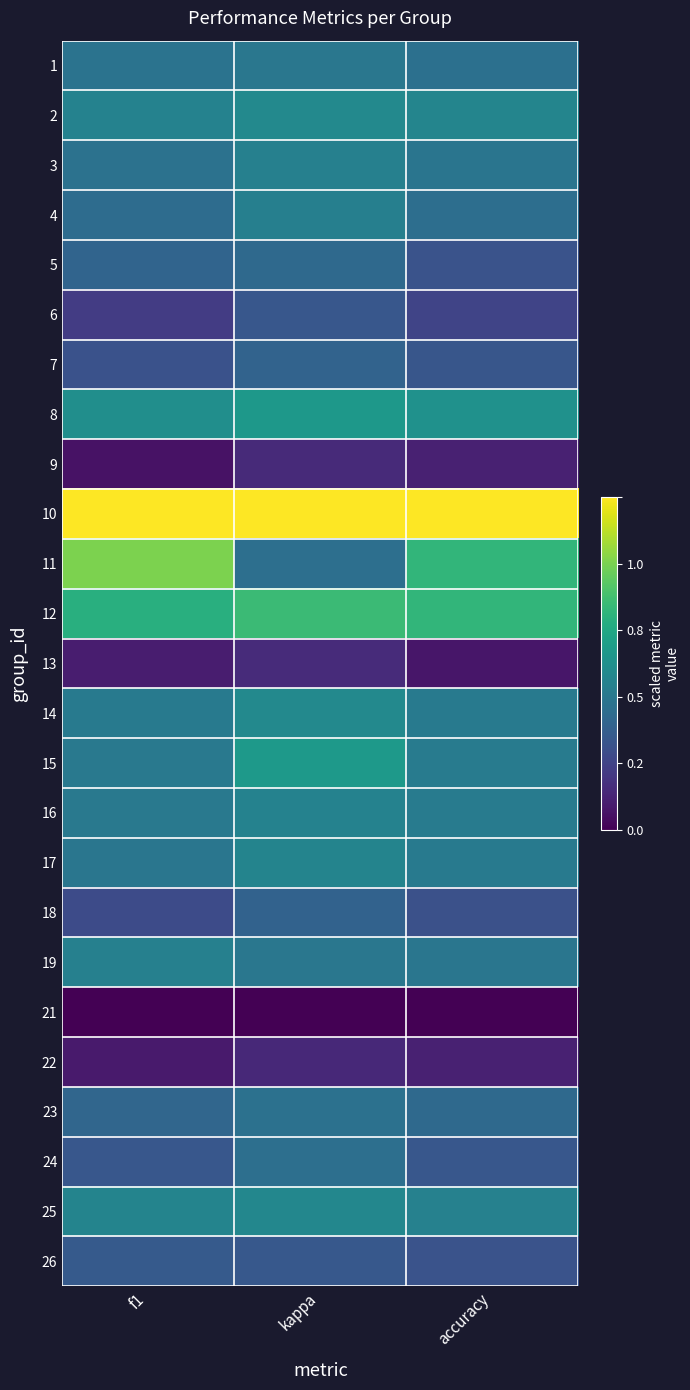

What is the total value across all series at f1?

9.0